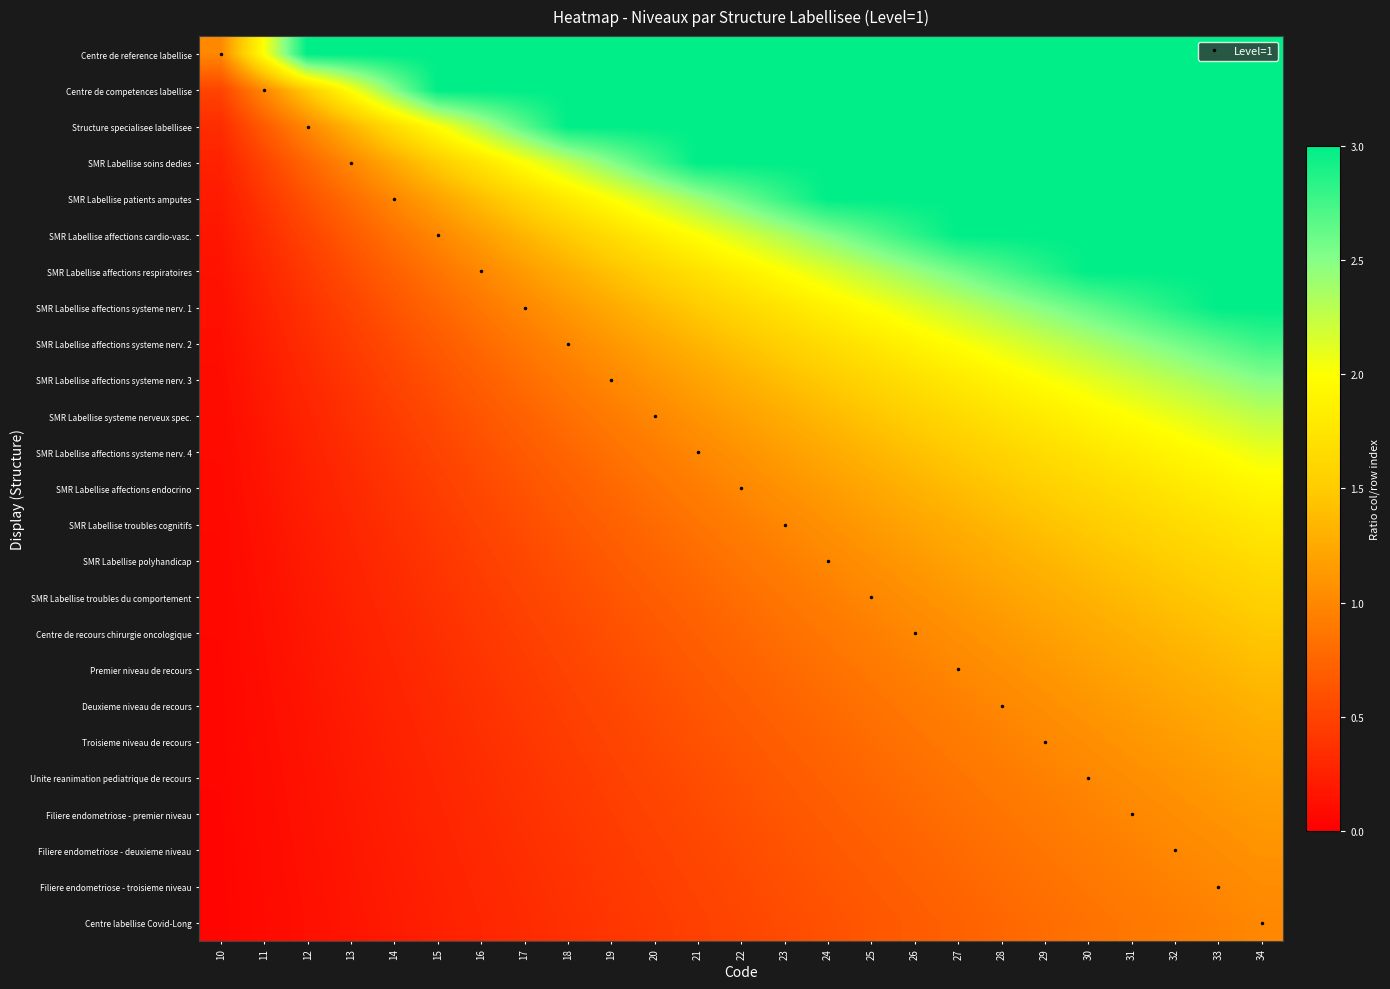

What is the greatest value displayed?

3.0